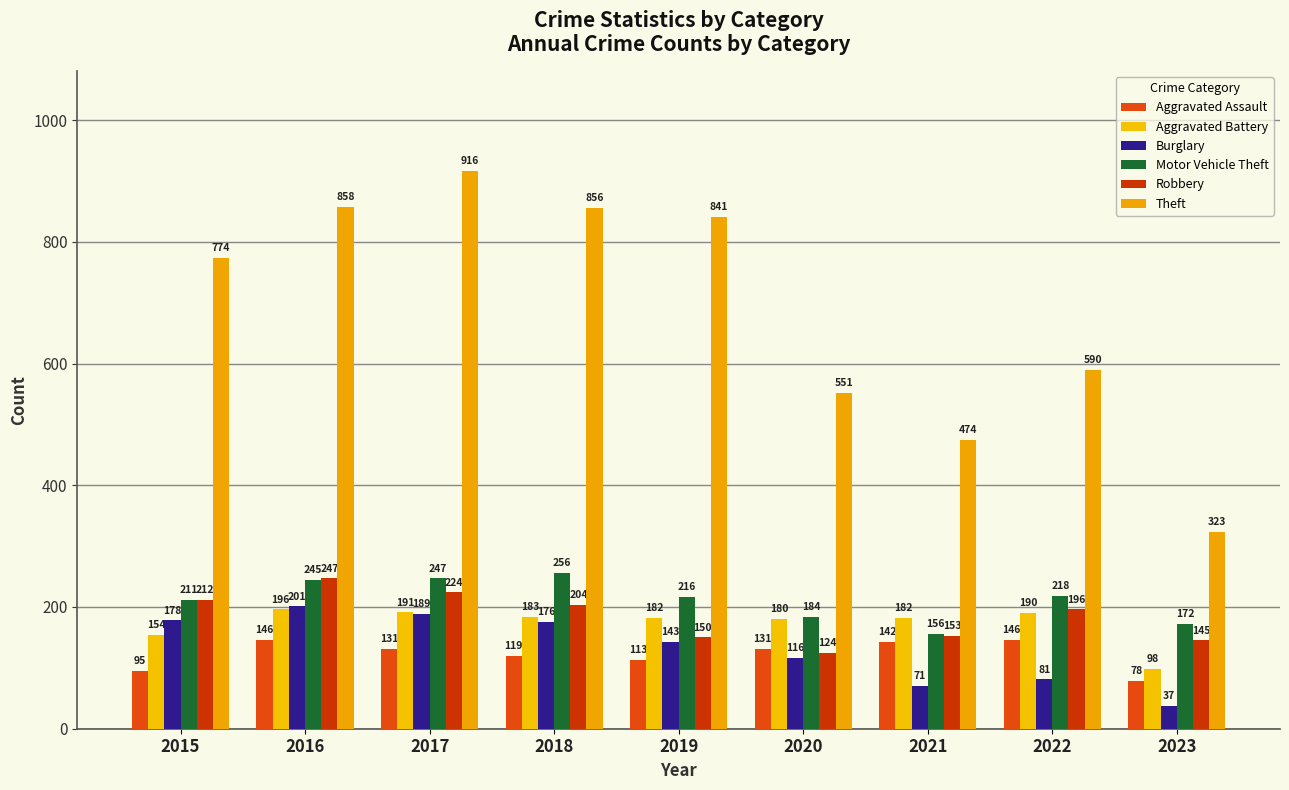

How many bars are there in total?

54